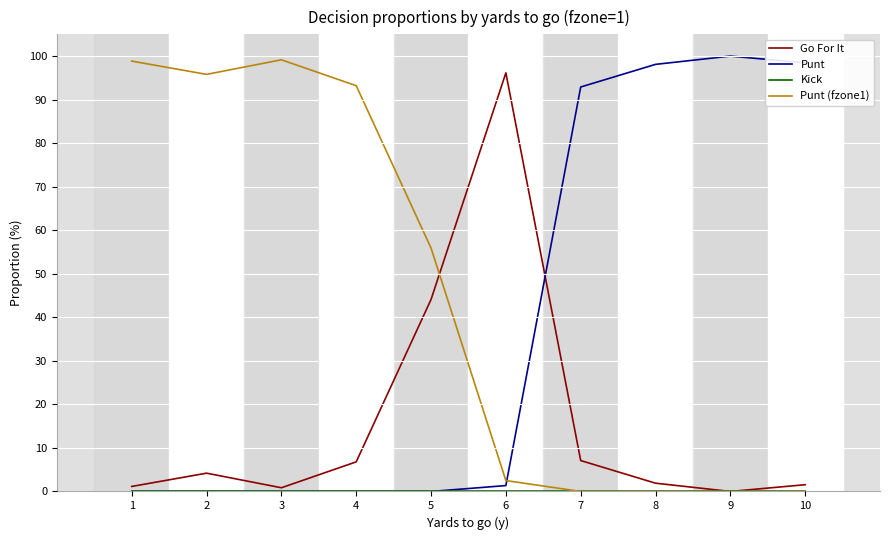

Is the value of Punt (fzone1) at 6 greater than the value of Go For It at 5?

No